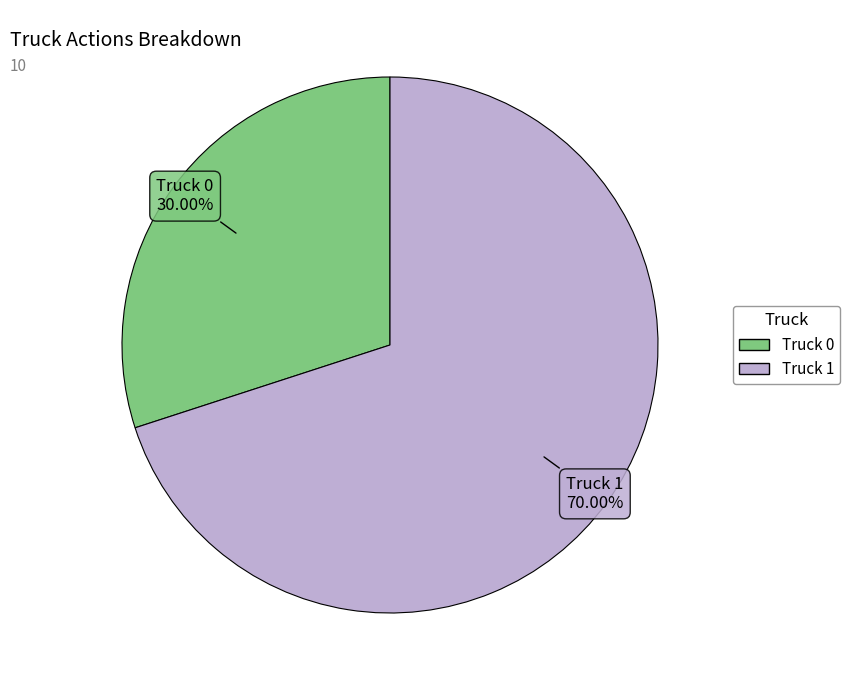

Is it true that Truck 1 is 64% of the pie?

False